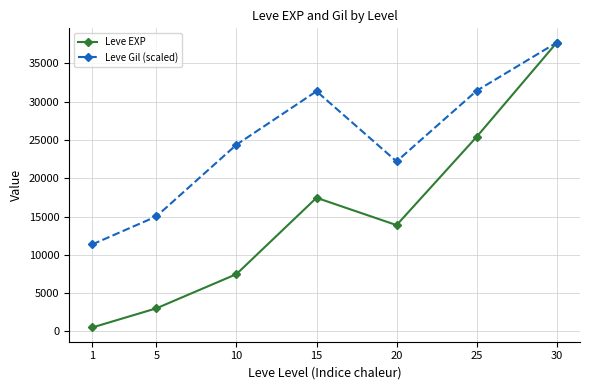

Where is Leve EXP nearest to the value 19112?

15